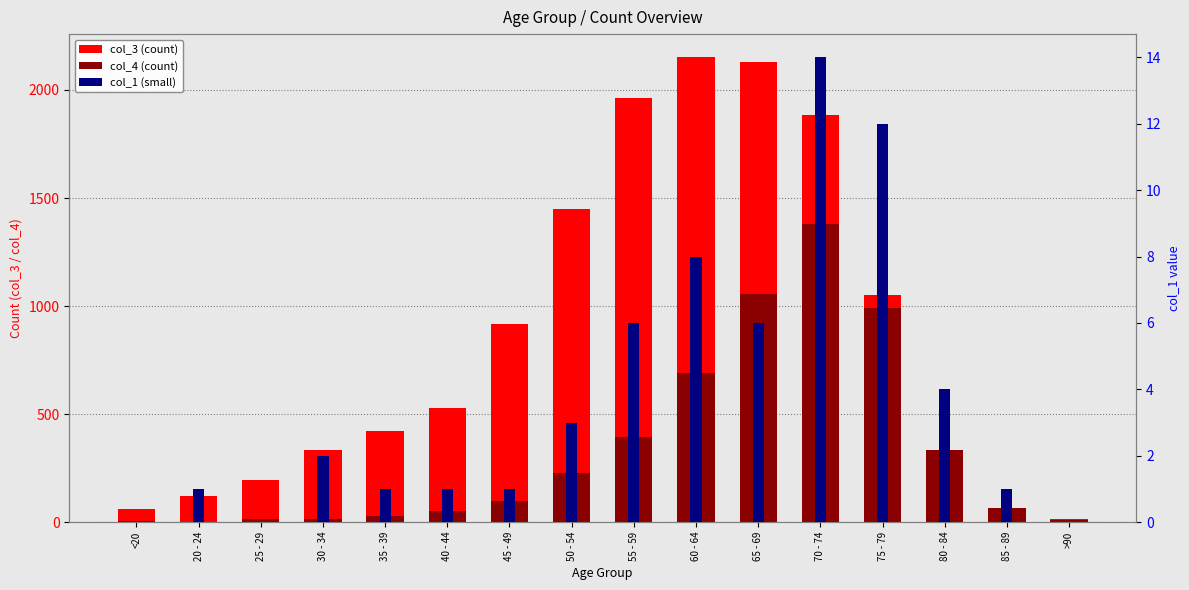

Which category has the lowest value across all series?

<20